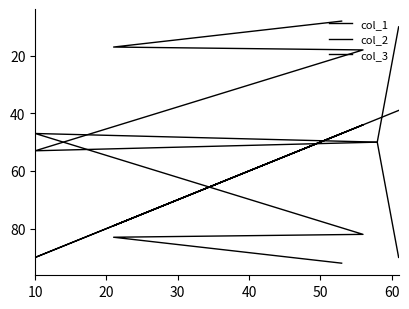

At which label does col_3 first exceed 18?

20